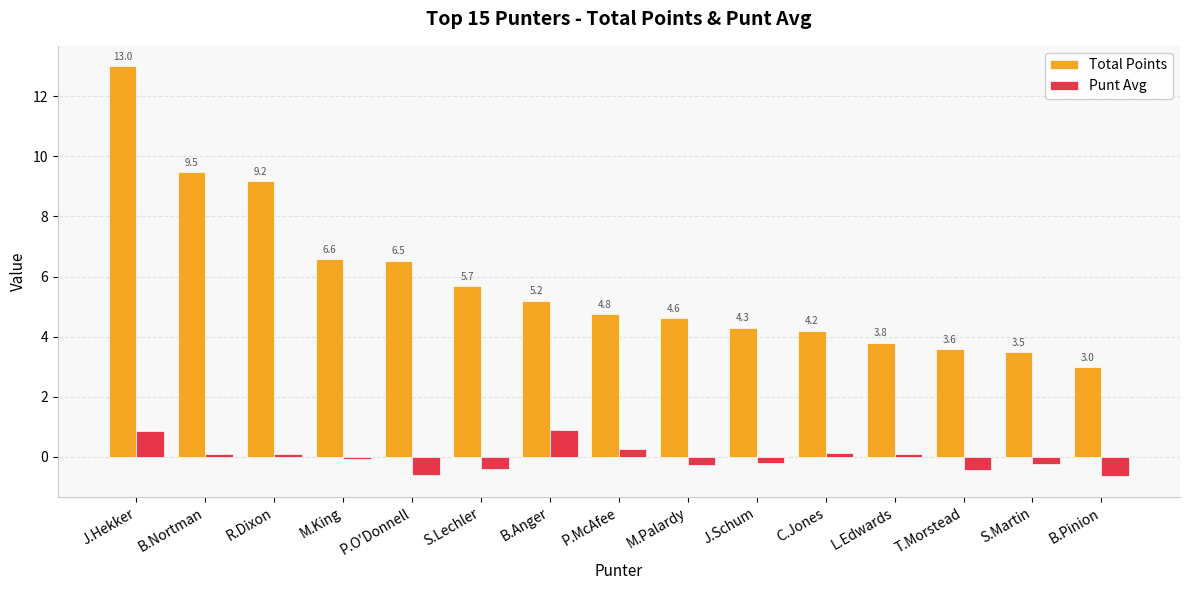

How many bars are there in total?

30